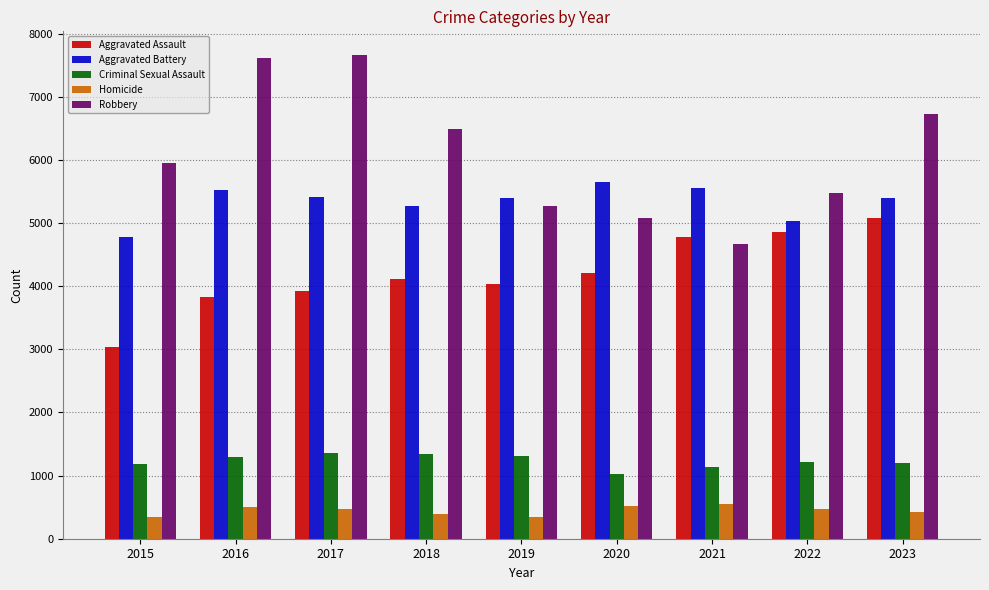

What is the highest value of the Criminal Sexual Assault series?

1361